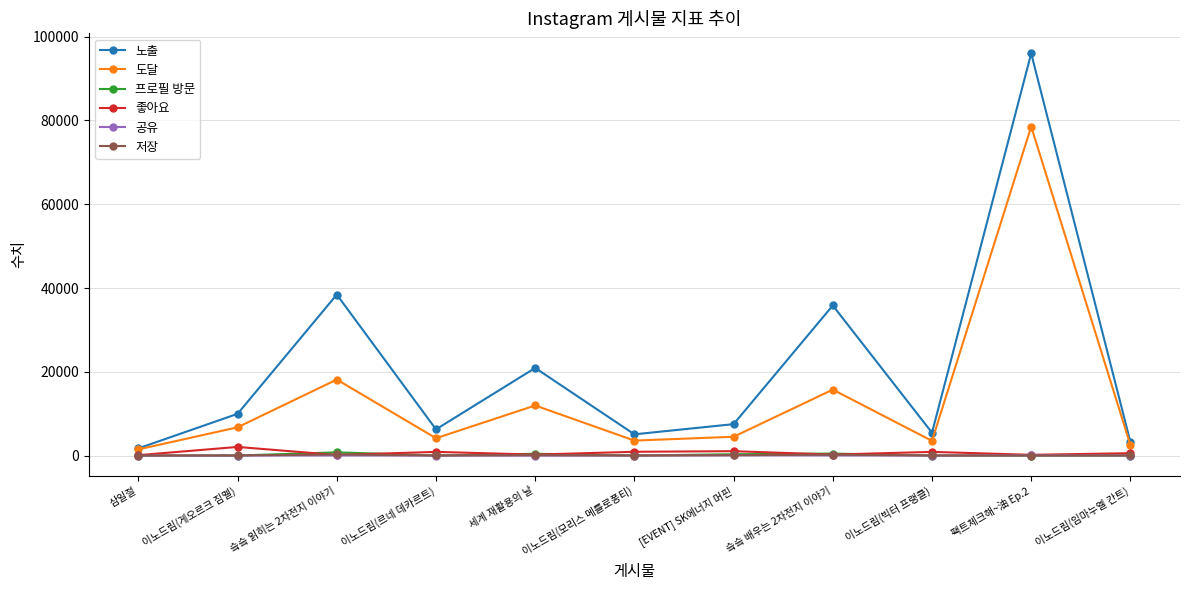

Which series has the largest range (max minus min)?

노출